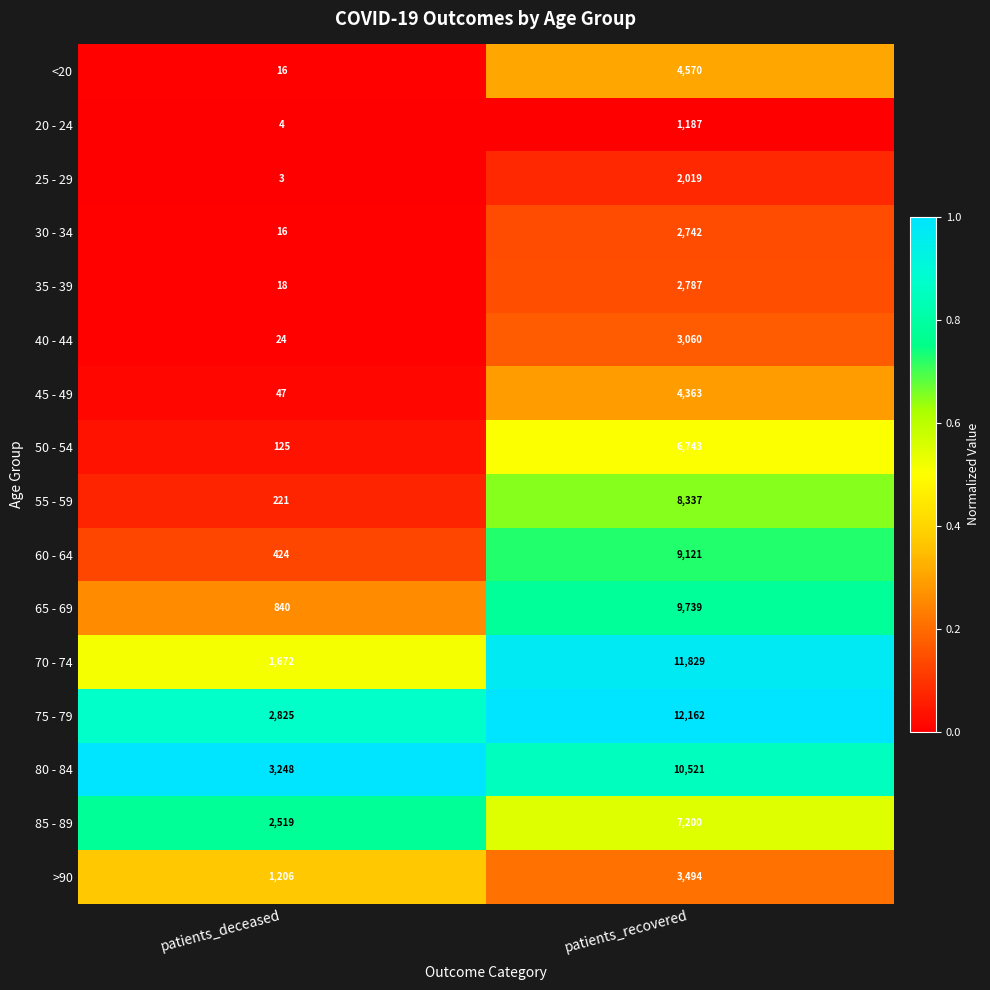

At patients_recovered, list the series in order from smallest to largest.

20 - 24, 25 - 29, 30 - 34, 35 - 39, 40 - 44, >90, 45 - 49, <20, 50 - 54, 85 - 89, 55 - 59, 60 - 64, 65 - 69, 80 - 84, 70 - 74, 75 - 79